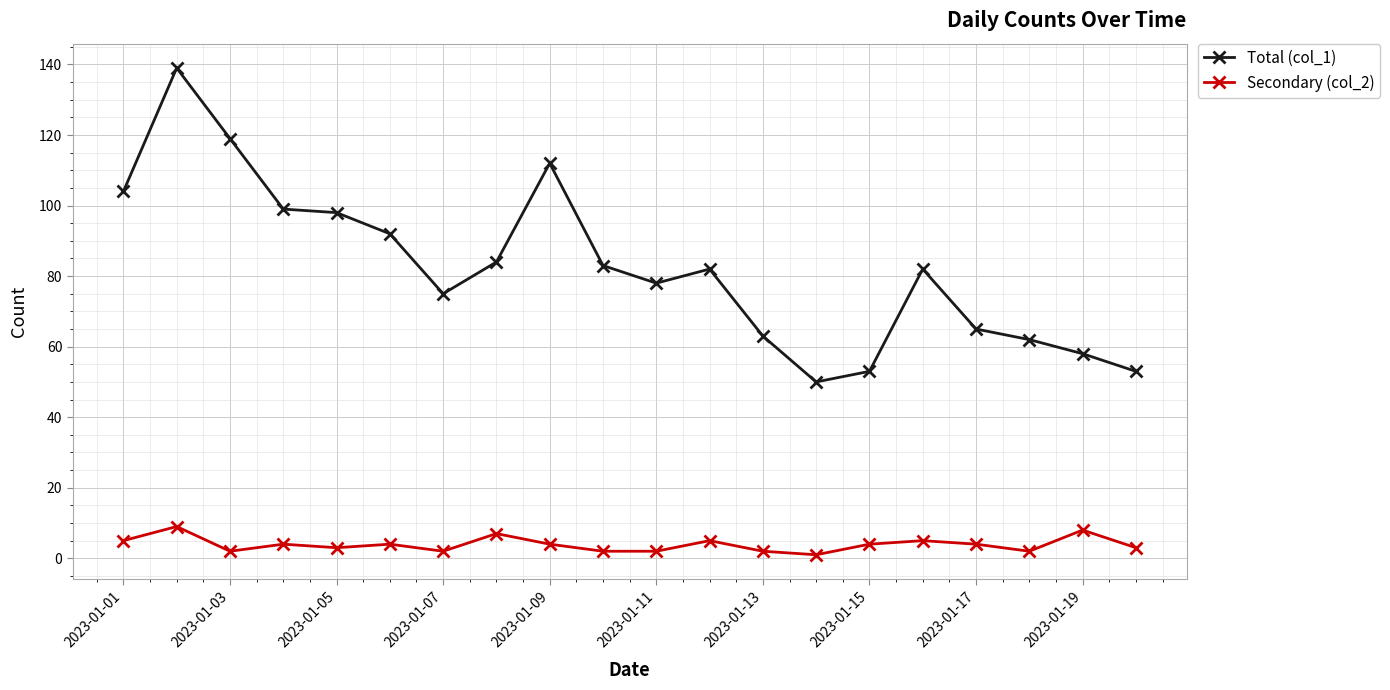

Which series has the largest range (max minus min)?

Total (col_1)